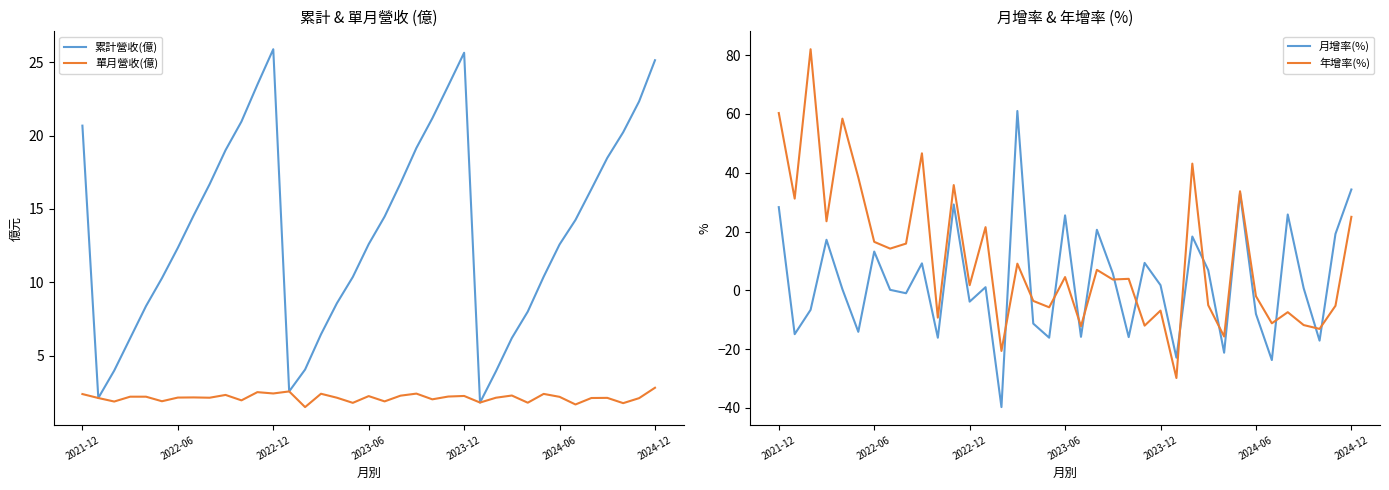

True or false: 單月營收(億) has a value of 3.6 at 2021-12.

False